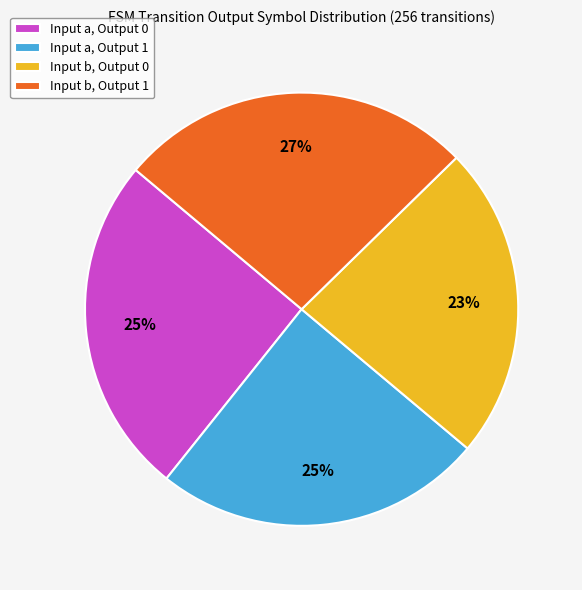

To the nearest percent, what percentage of the pie is Input a, Output 1?

25%